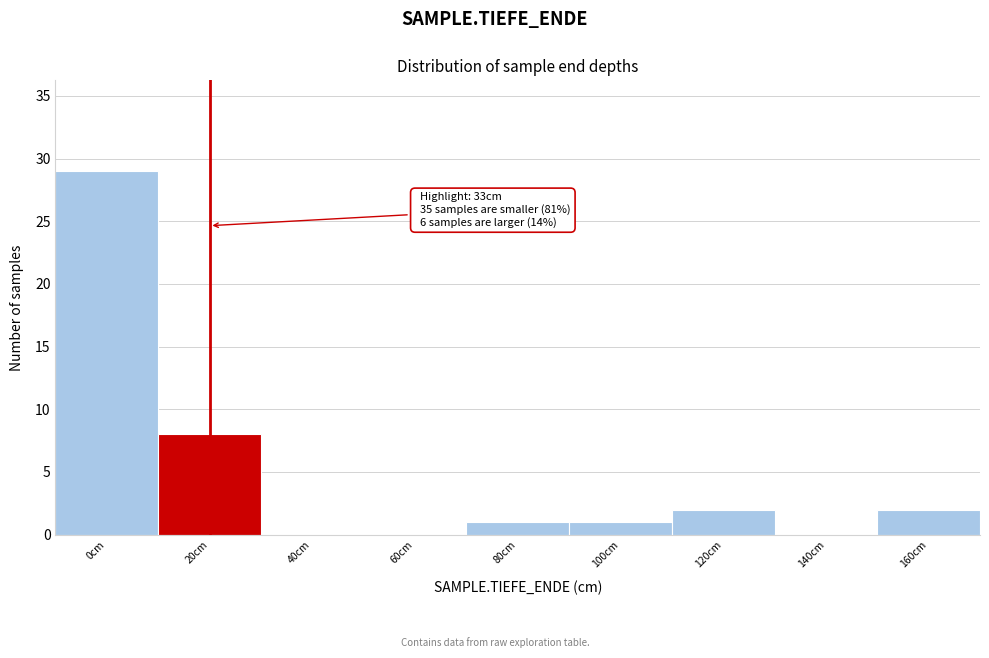

Reading right to left, transcribe all the data shown in this chart.

160cm=2	140cm=0	120cm=2	100cm=1	80cm=1	60cm=0	40cm=0	20cm=8	0cm=29